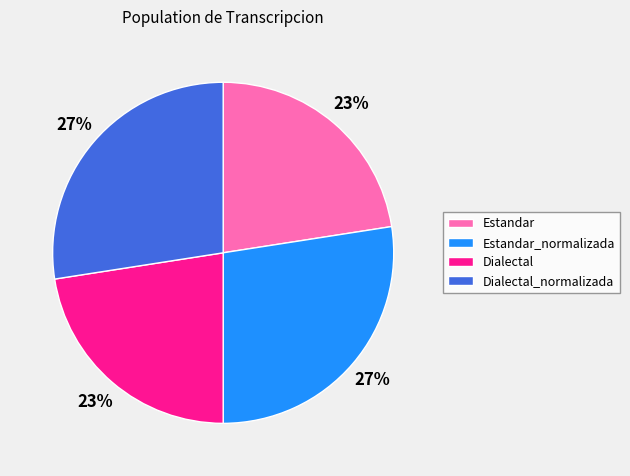

The Estandar_normalizada slice represents 27% of the pie. True or false?

True